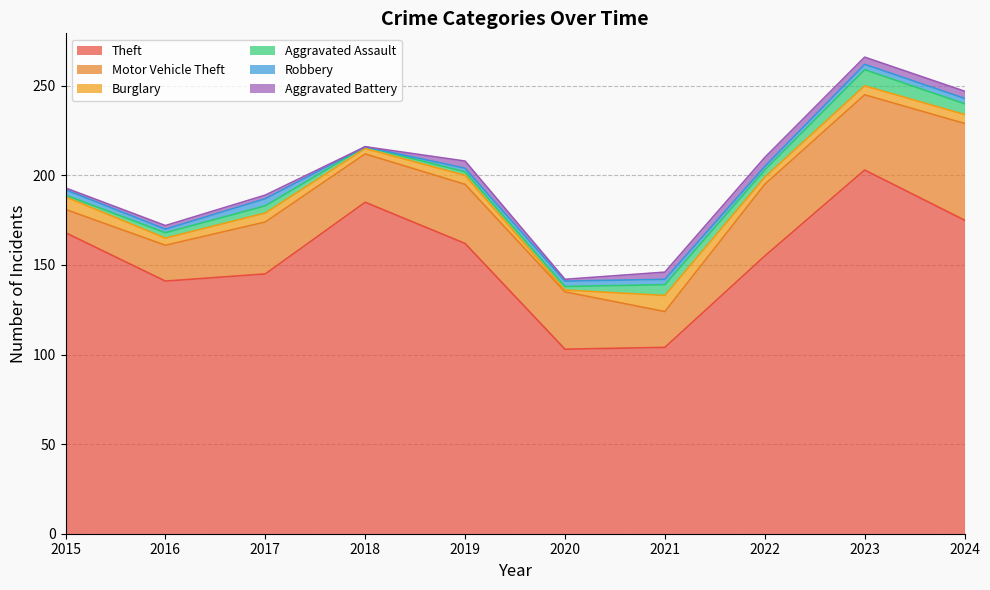

How many times do Aggravated Assault and Aggravated Battery cross each other?

4